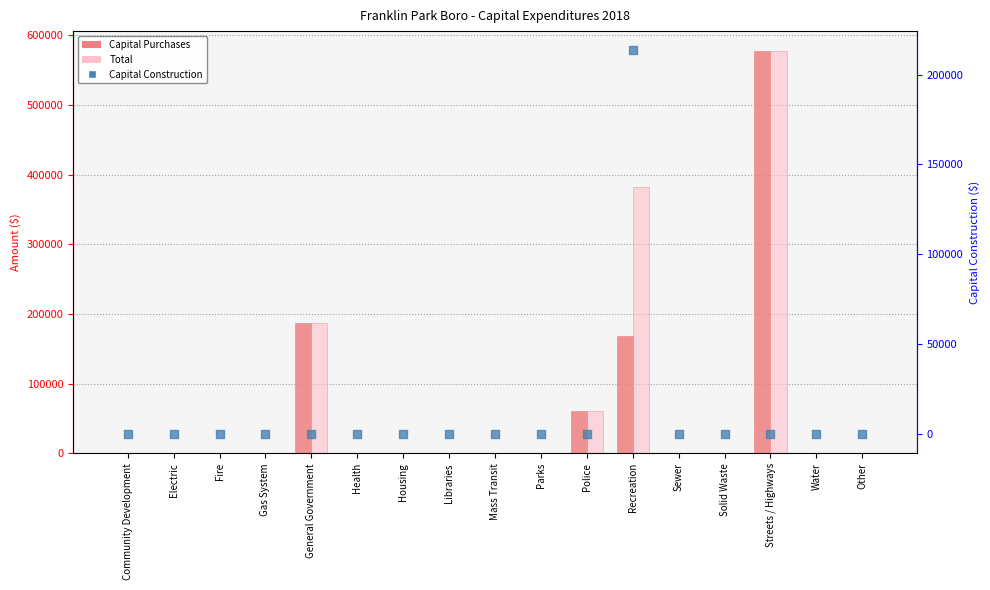

Which series has the largest Y range (max minus min)?

Capital Purchases